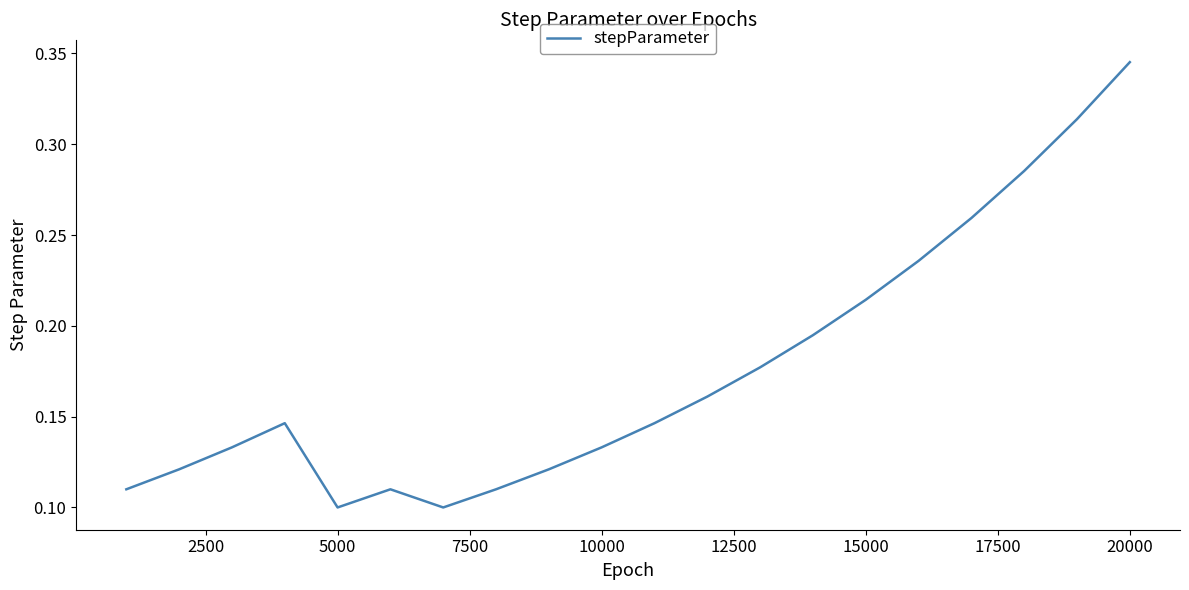

How many lines are shown in the chart?

1